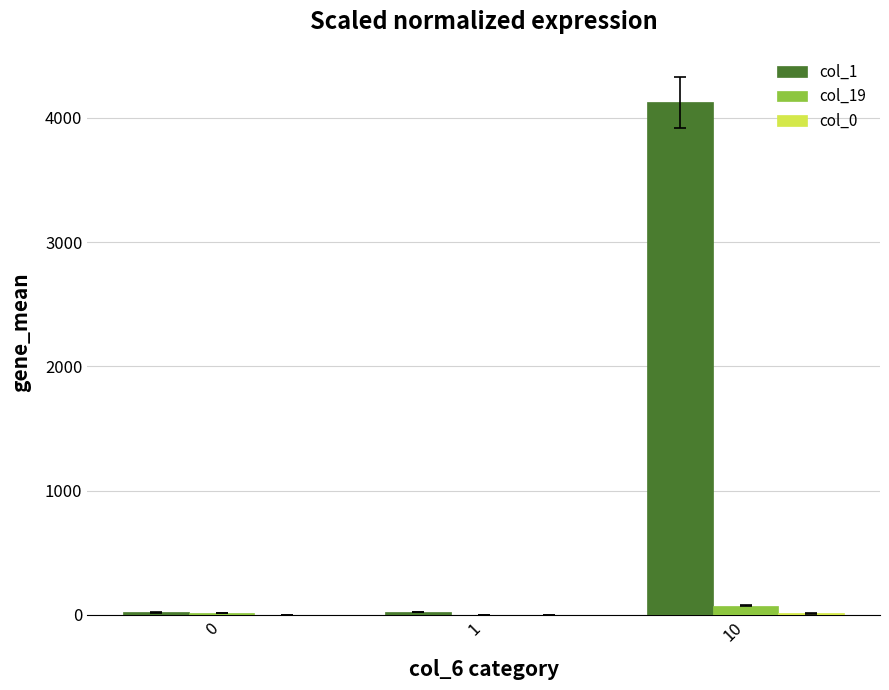

Which series has the largest total across all categories?

col_1